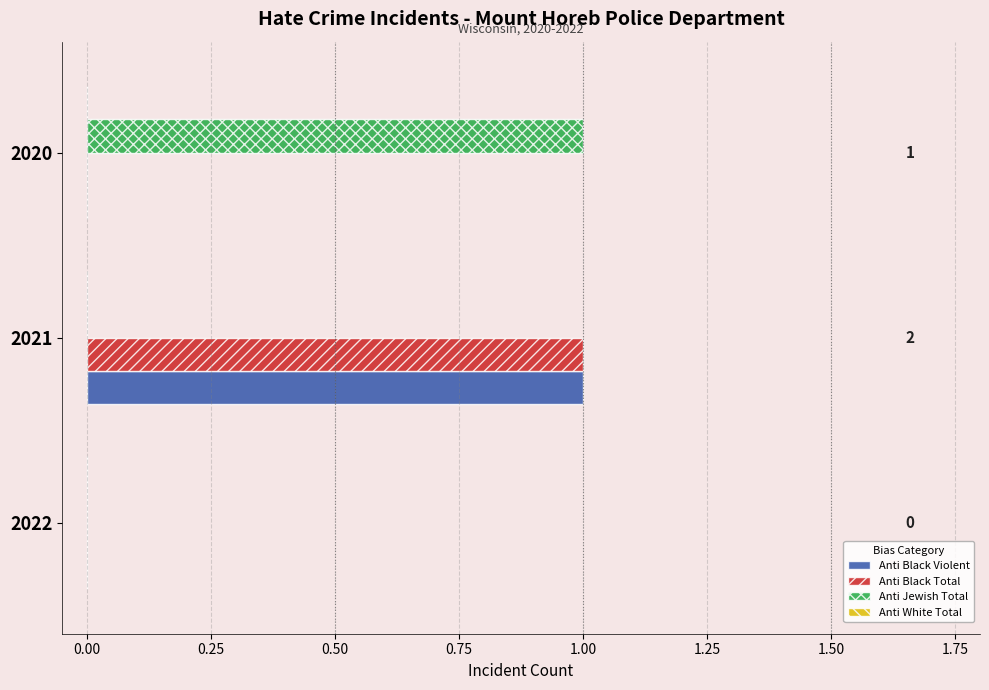

The value of Anti Black Total at 2021 is 0. True or false?

False